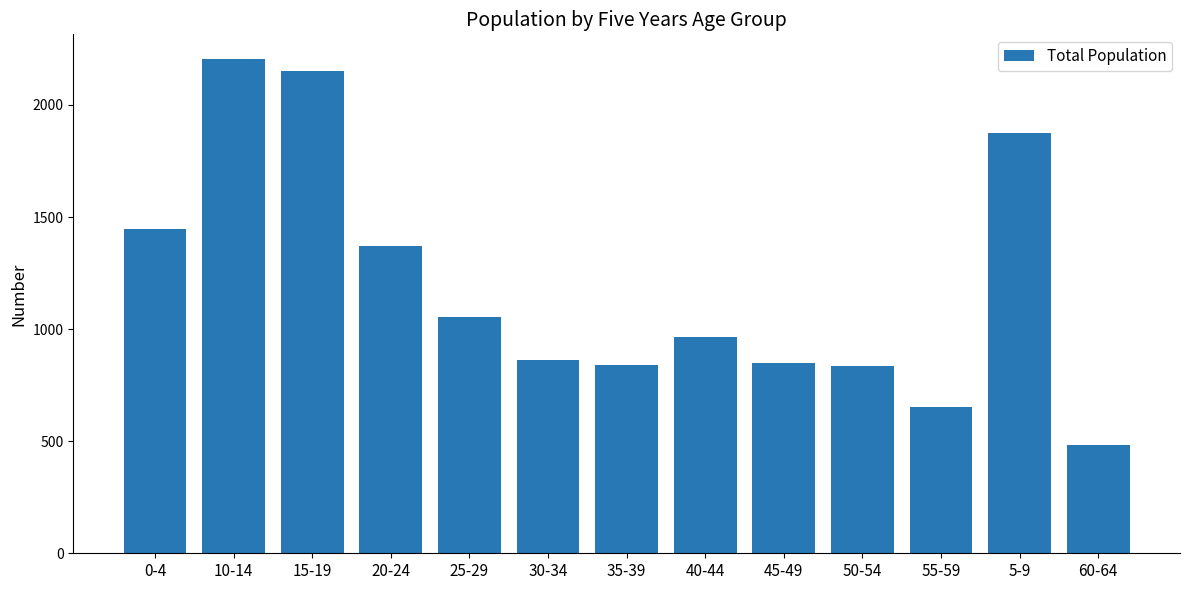

What is the value of the 11th bar from the left?

653